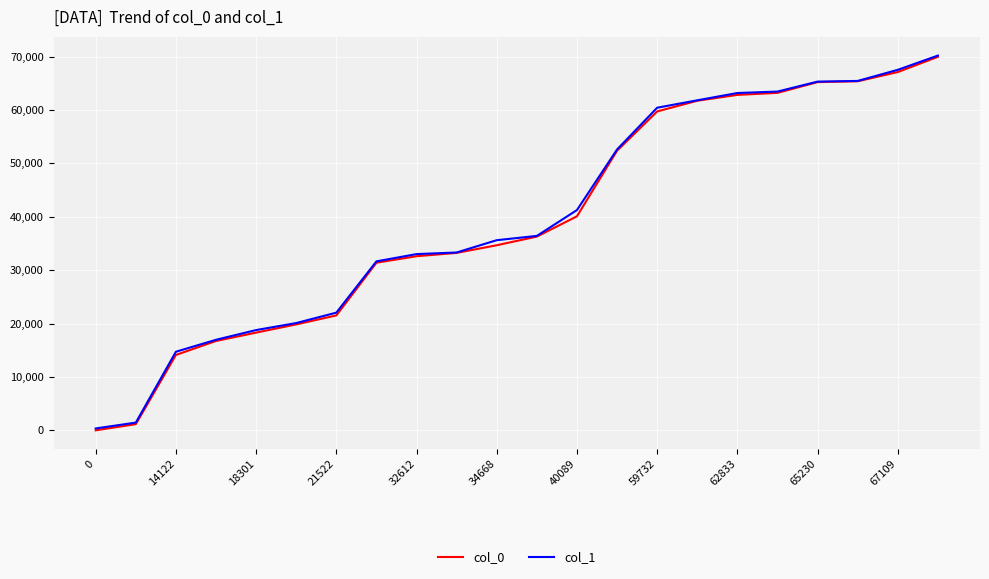

The value of col_0 at 32612 is 32612. True or false?

True